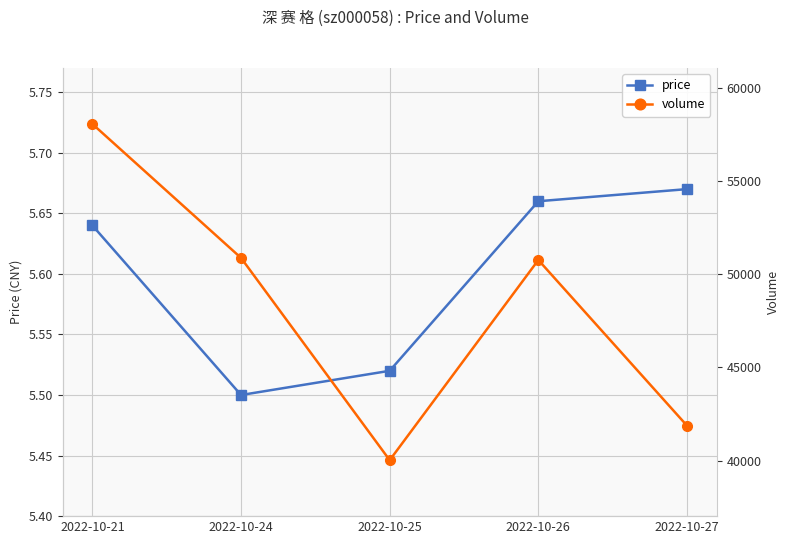

True or false: price and volume intersect in this chart.

False